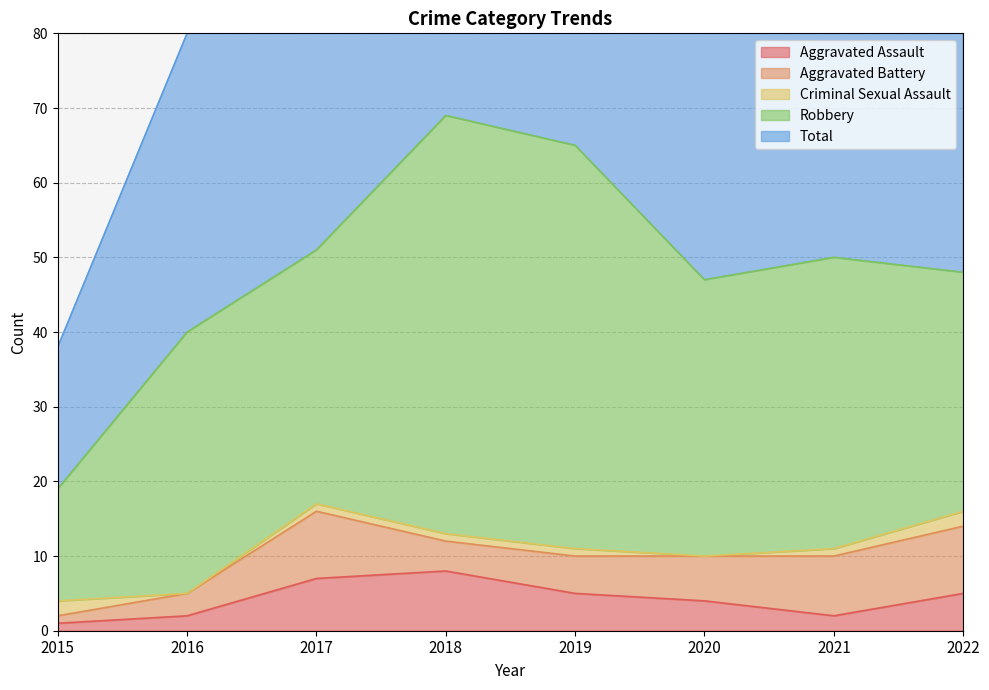

Between 2020 and 2022, which is larger?

2022